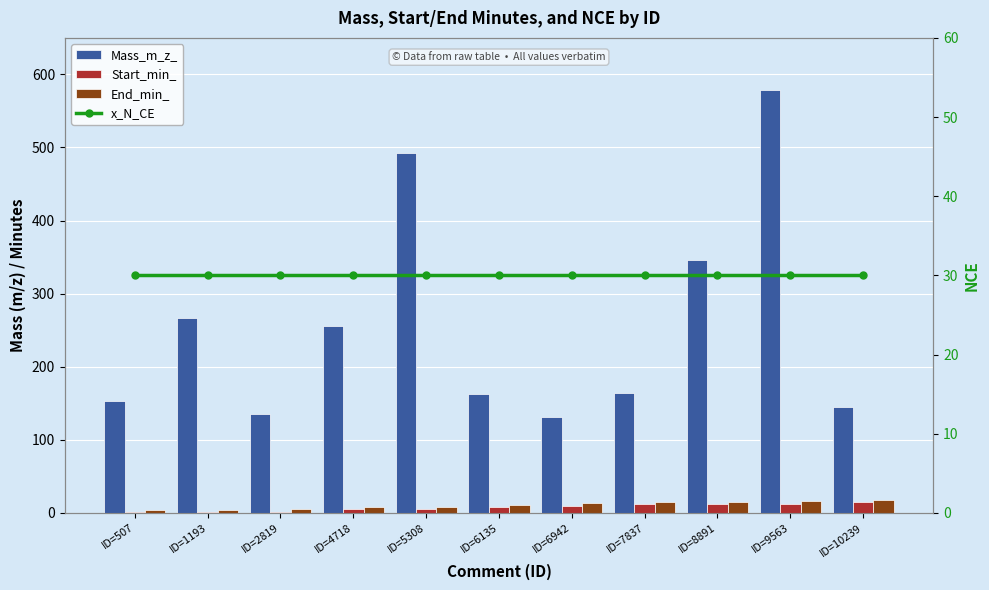

The x_N_CE series shows 10.4 at ID=2819. True or false?

False